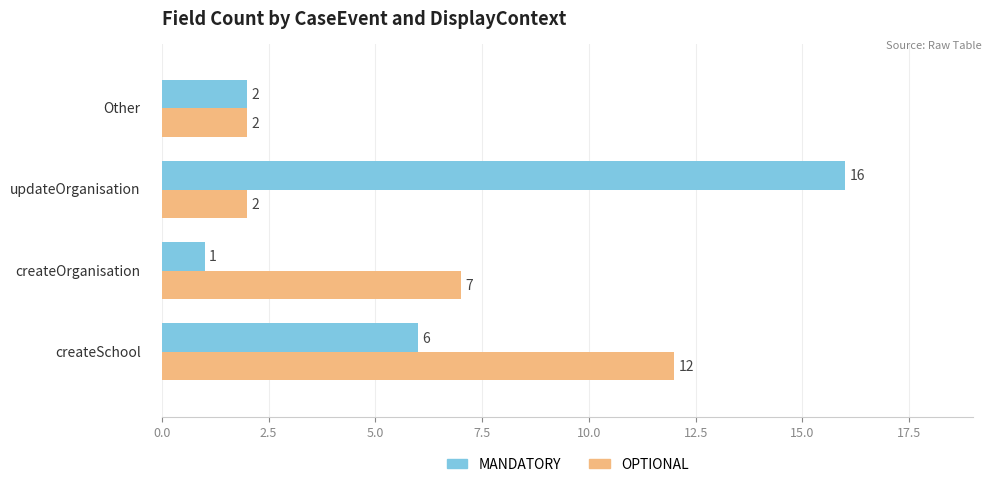

Which series has the widest spread of values?

MANDATORY